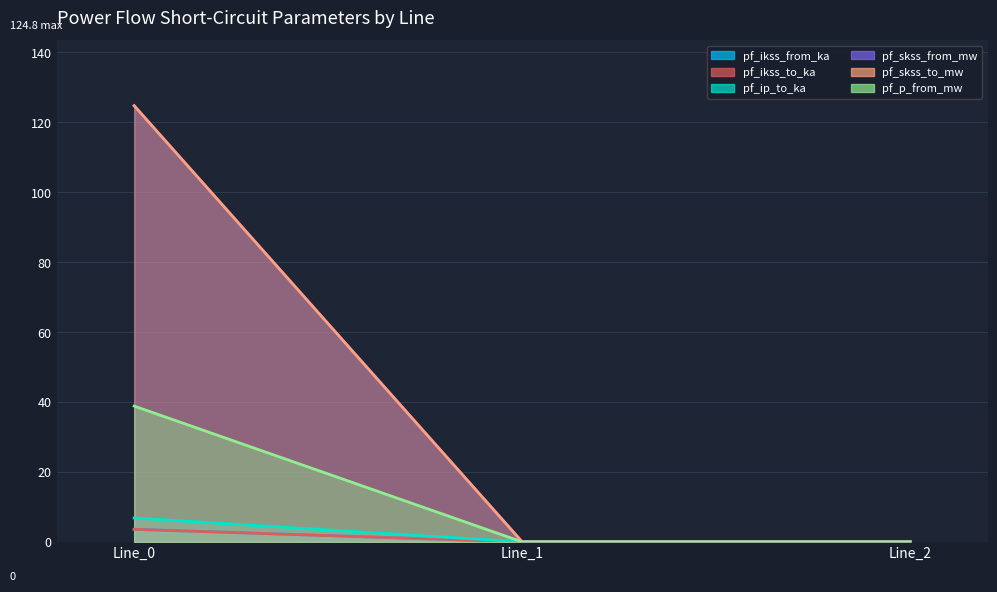

Which category has the lowest value in the pf_ikss_from_ka series?

Line_1